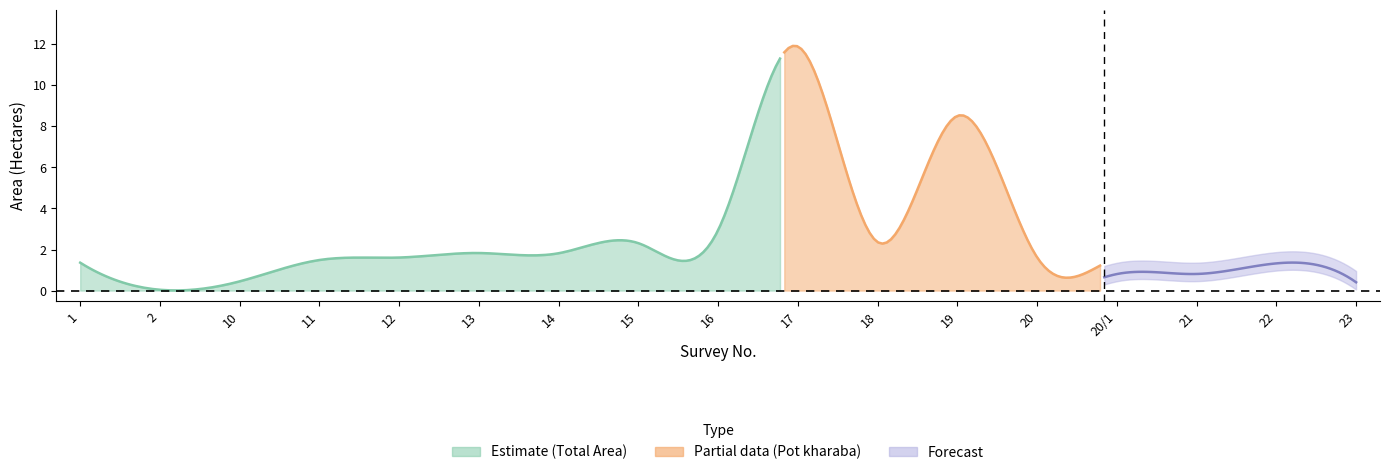

What is the maximum value shown in the chart?

11.9